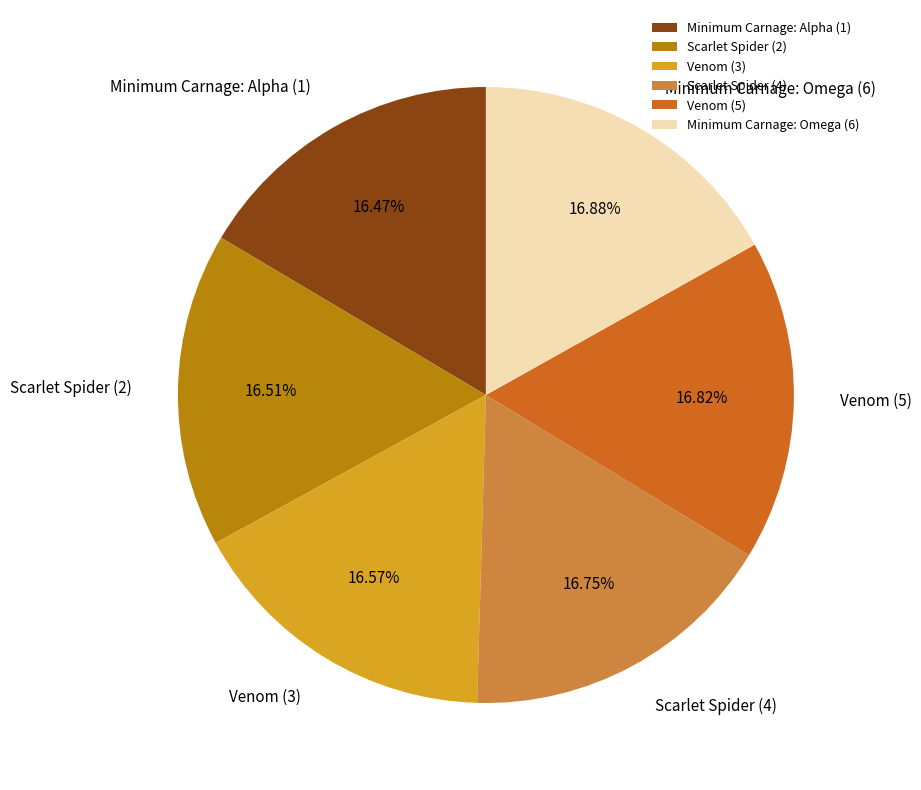

To the nearest percent, what is the combined percentage of Scarlet Spider (2) and Minimum Carnage: Alpha (1)?

33%